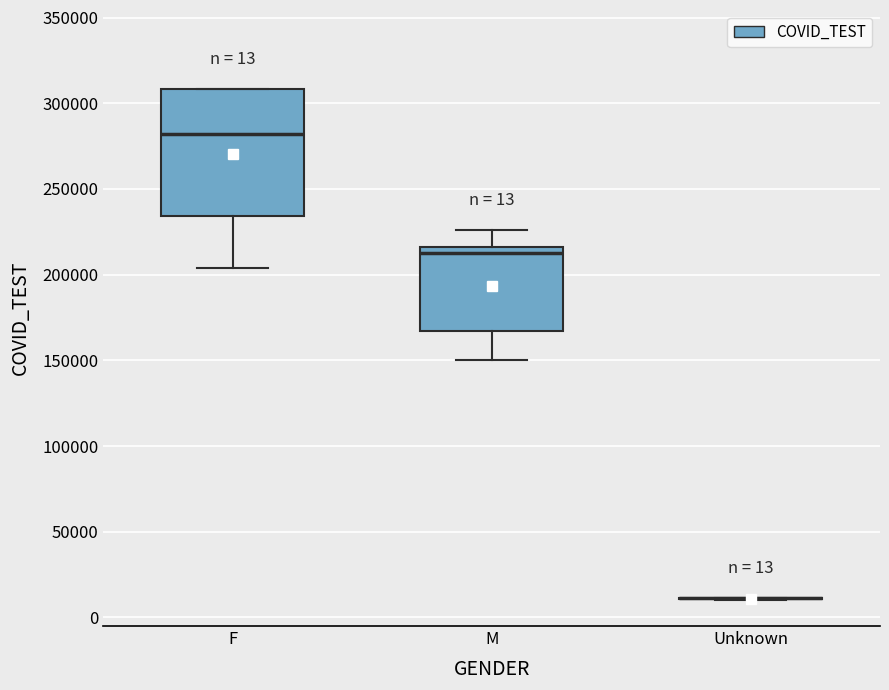

Comparing the boxes themselves (not the whiskers), which one is the tallest?

F